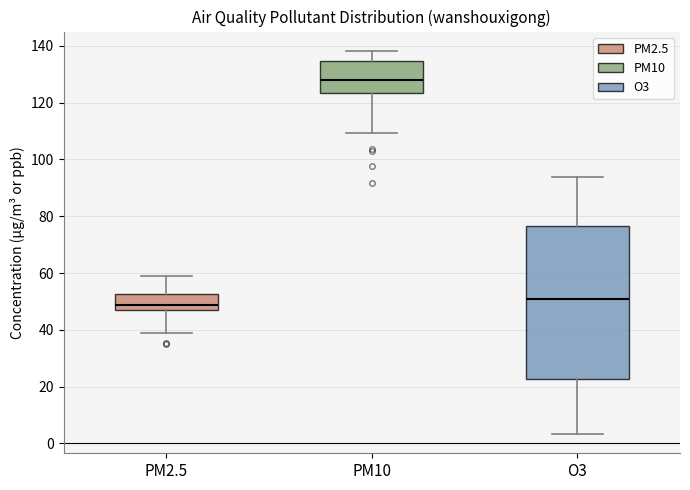

Reading left to right, transcribe this box plot: for each box, give where its median line is, the range the box spans, and where its two whiskers end, as read against the y-axis. The values are not printed on the chart, so give them approximately, as read against the axis.

PM2.5: median 48, box 46 to 52, whiskers 38 to 58
PM10: median 128, box 124 to 134, whiskers 110 to 138
O3: median 52, box 22 to 76, whiskers 4 to 94